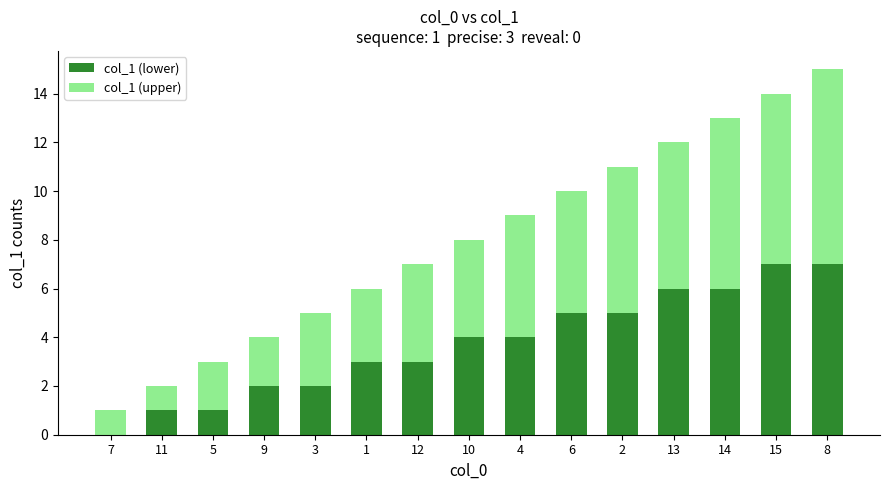

What are all the series names shown in the legend?

col_1 (lower), col_1 (upper)